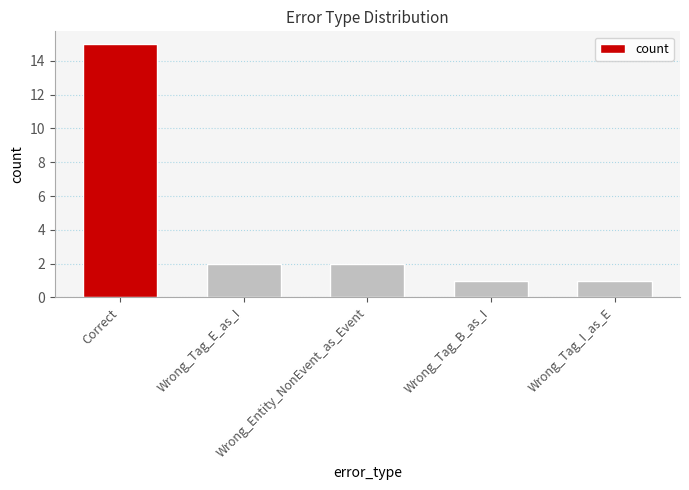

Reading left to right, what are all the values shown in this chart?

Correct=15	Wrong_Tag_E_as_I=2	Wrong_Entity_NonEvent_as_Event=2	Wrong_Tag_B_as_I=1	Wrong_Tag_I_as_E=1